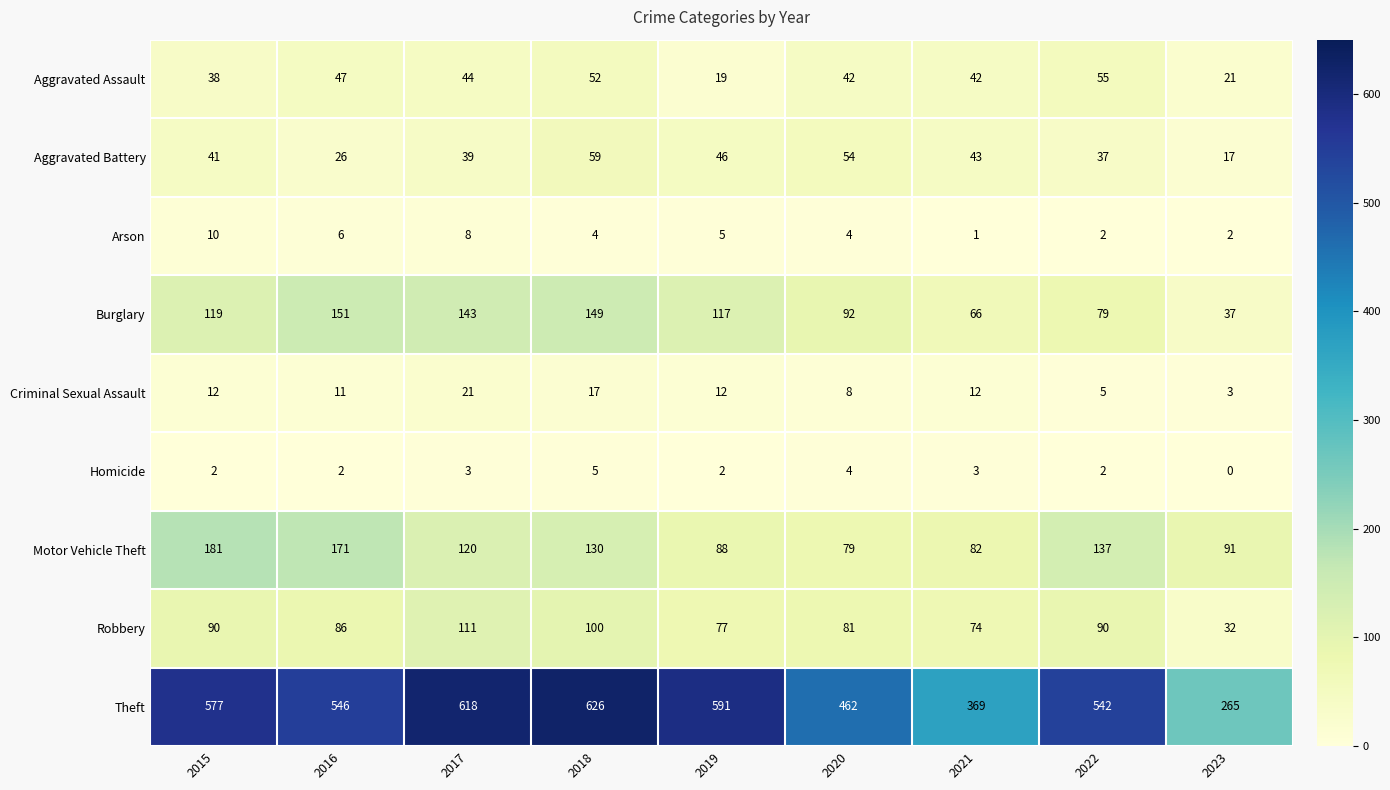

Where does the Burglary series first go above 117?

2015